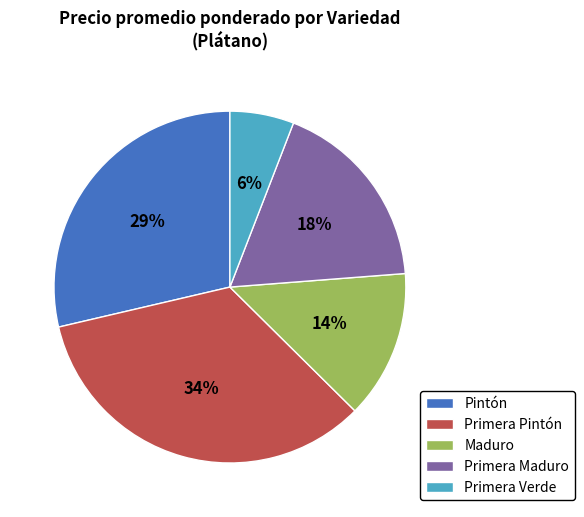

To the nearest percent, what portion does Primera Pintón represent?

34%